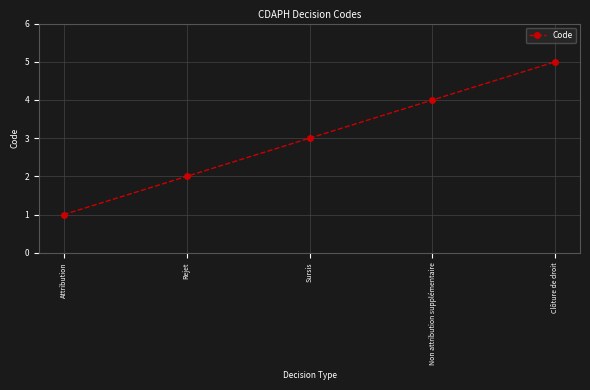

Is this an area chart (filled region under the line)?

No